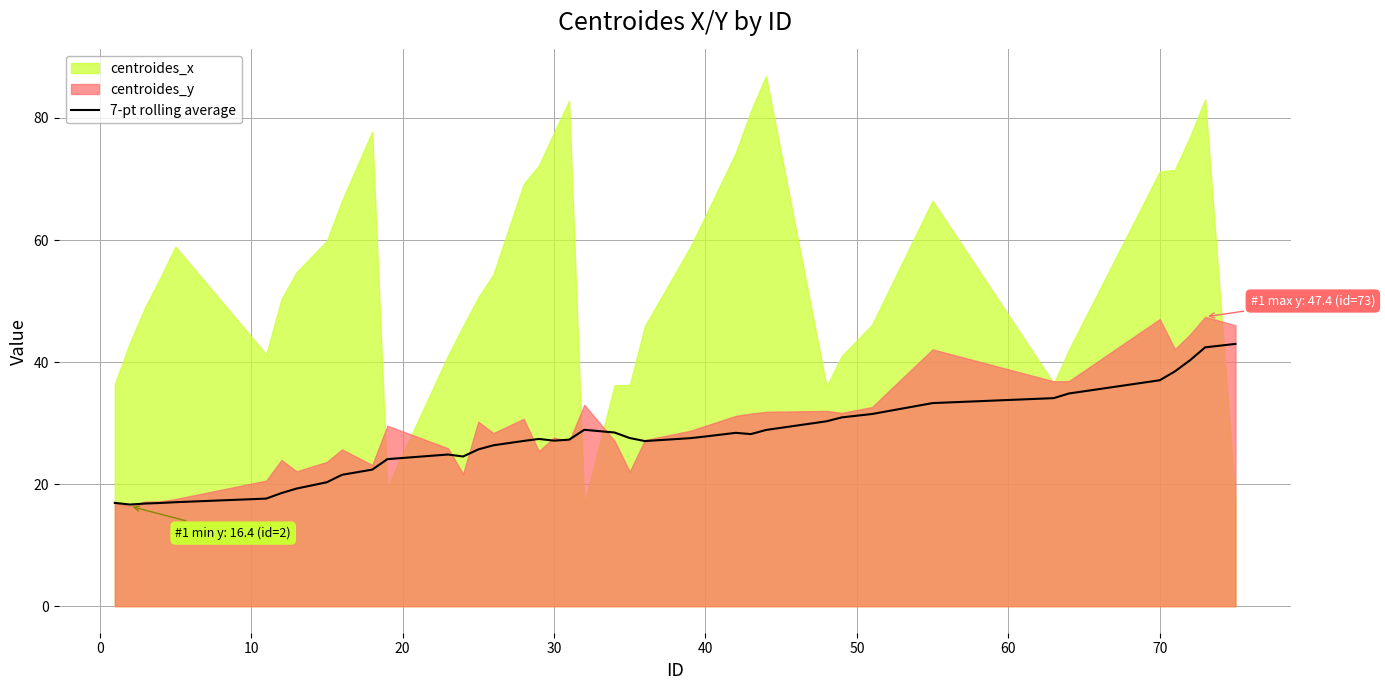

What is the maximum value for 7-pt rolling average?

43.0